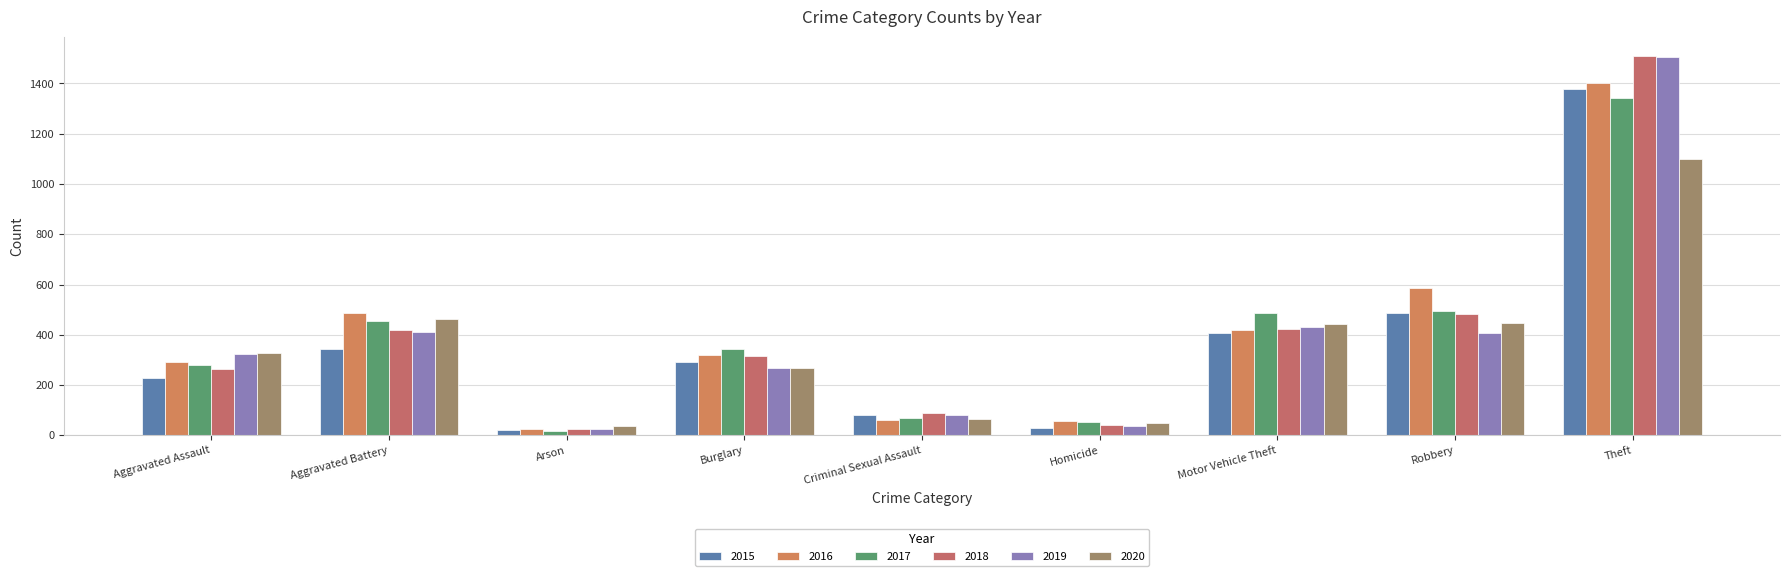

What position from the right is Arson?

7